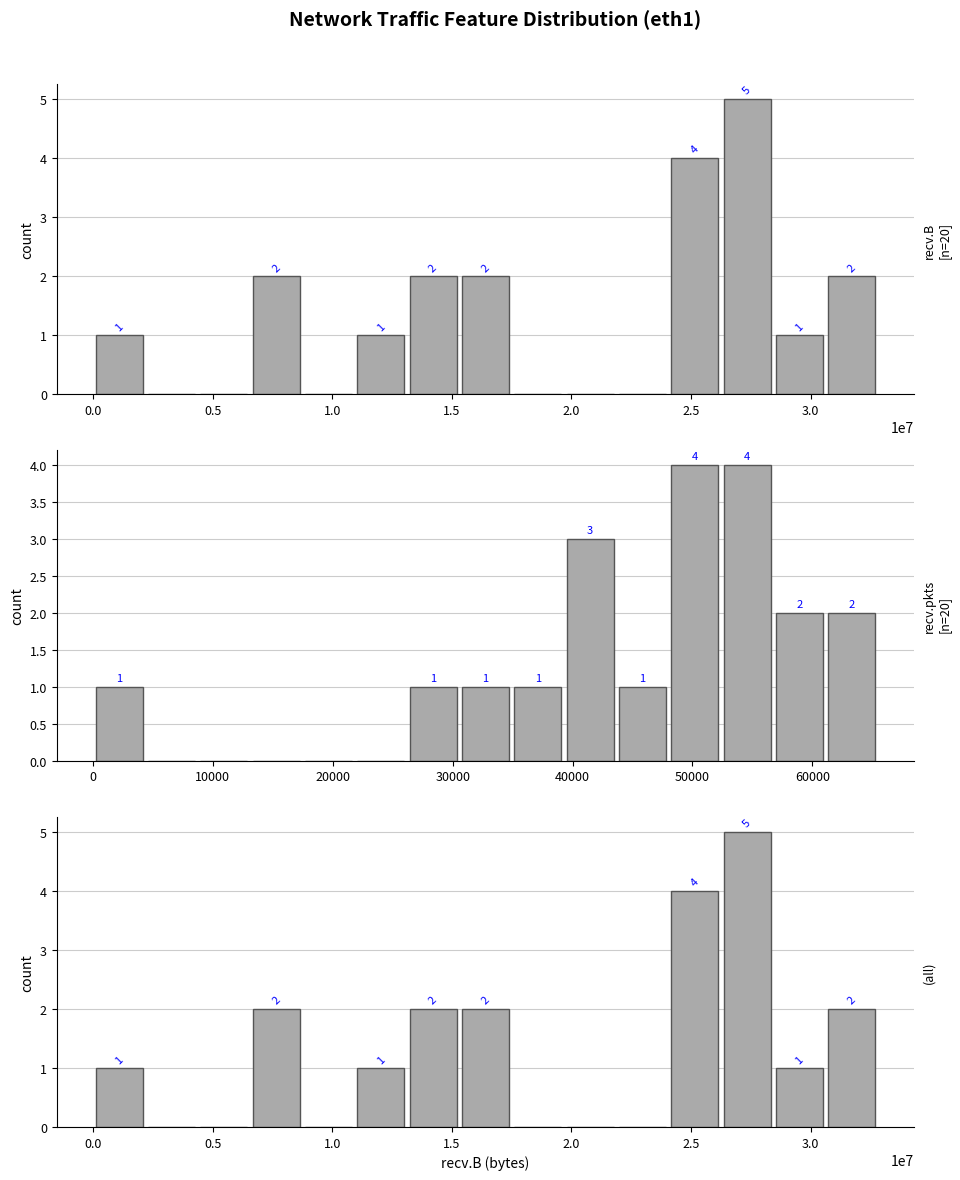

Read the recv.B value at 2.5.

4